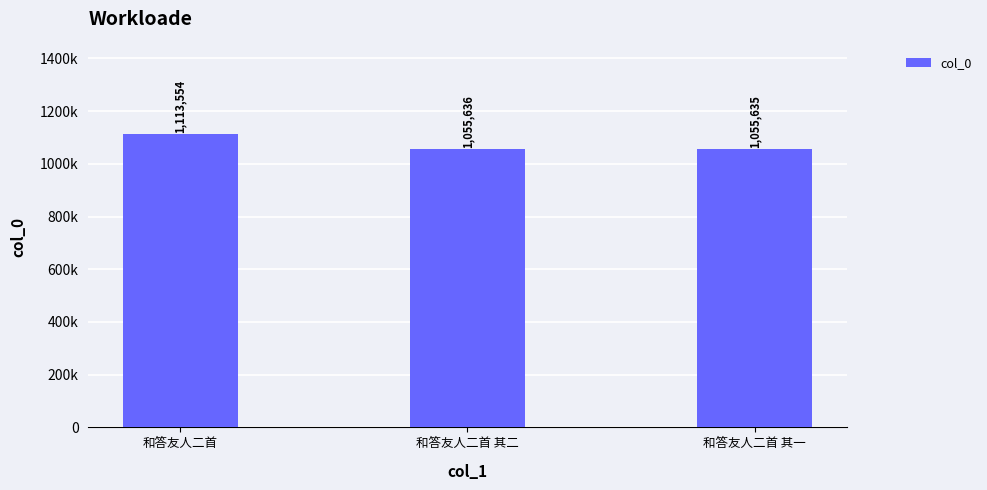

Reading right to left, extract all data points from this chart.

和答友人二首 其一=1055635	和答友人二首 其二=1055636	和答友人二首=1113554